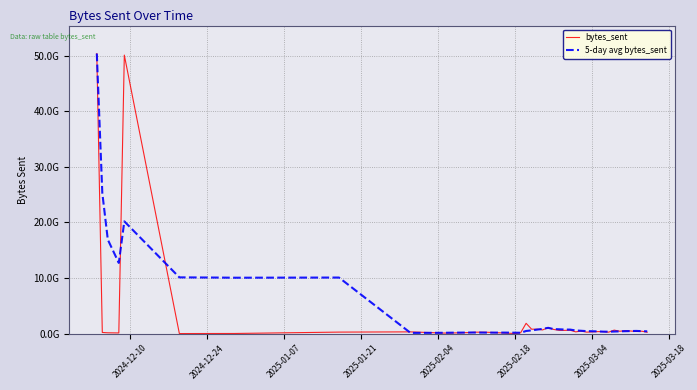

Which series has the largest total across all categories?

5-day avg bytes_sent